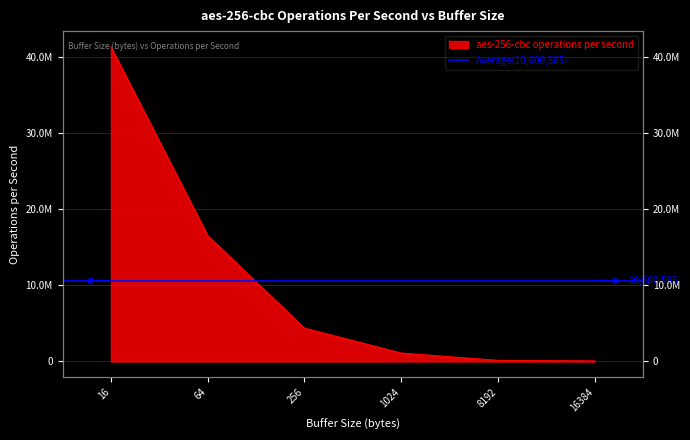

Where does the data first go above 4380544?

16